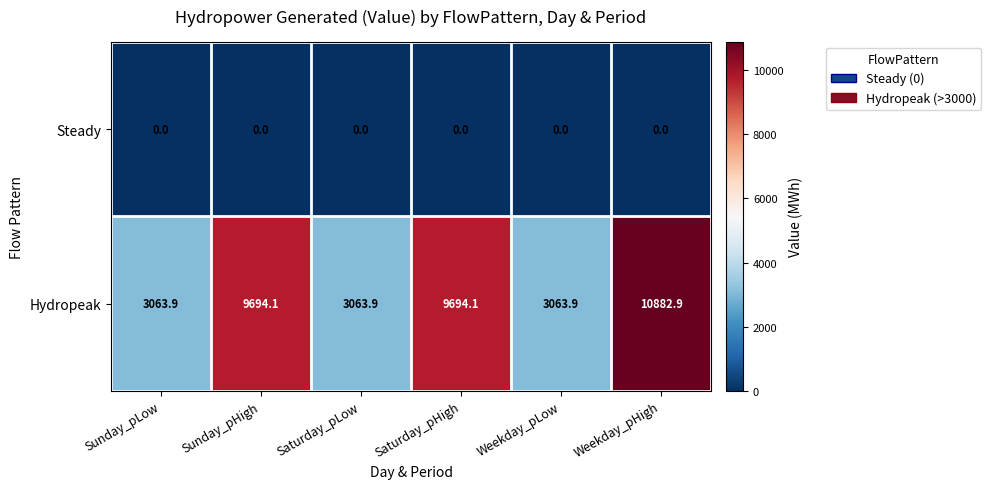

At Saturday_pHigh, list the series in order from smallest to largest.

Steady, Hydropeak